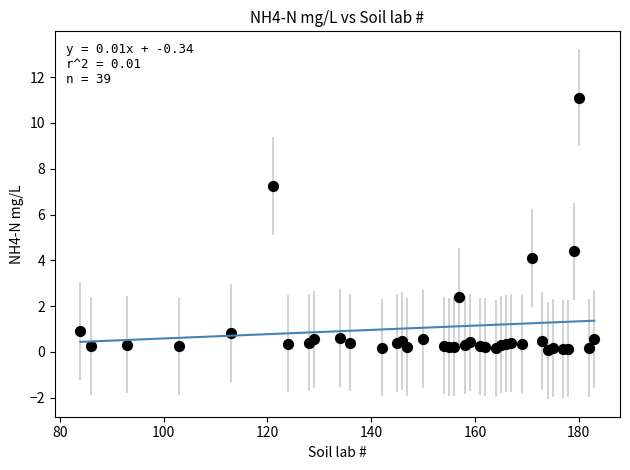

What Y value in the scatter plot is closest to 5?

4.4